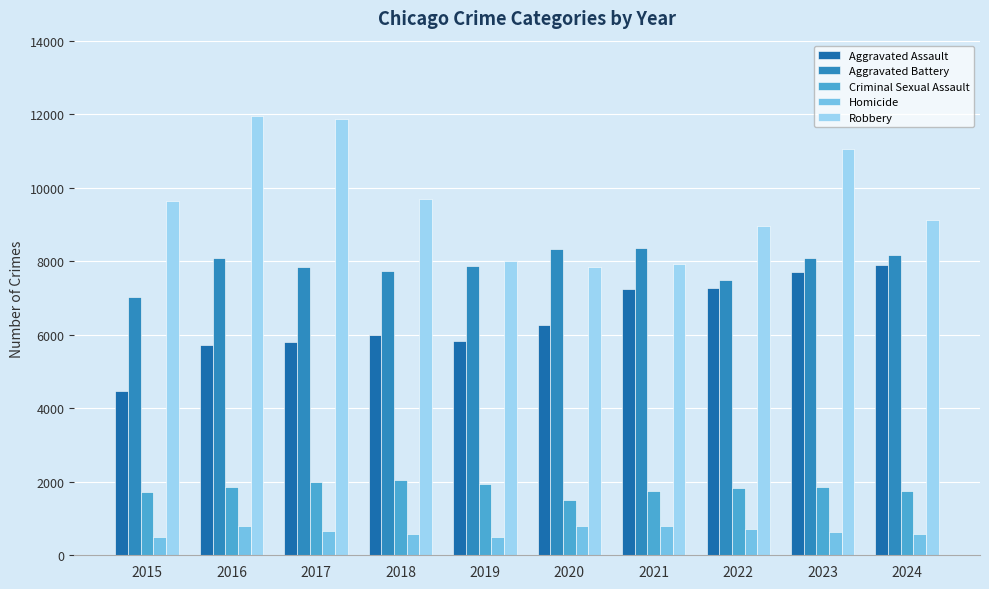

At 2018, list the series in order from smallest to largest.

Homicide, Criminal Sexual Assault, Aggravated Assault, Aggravated Battery, Robbery